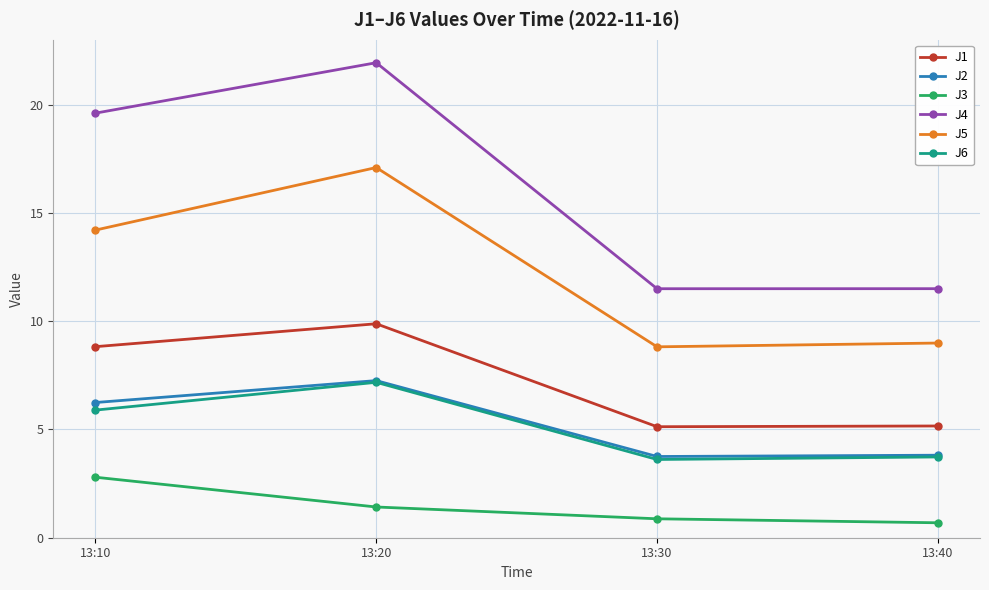

Does the chart have visible grid lines?

Yes